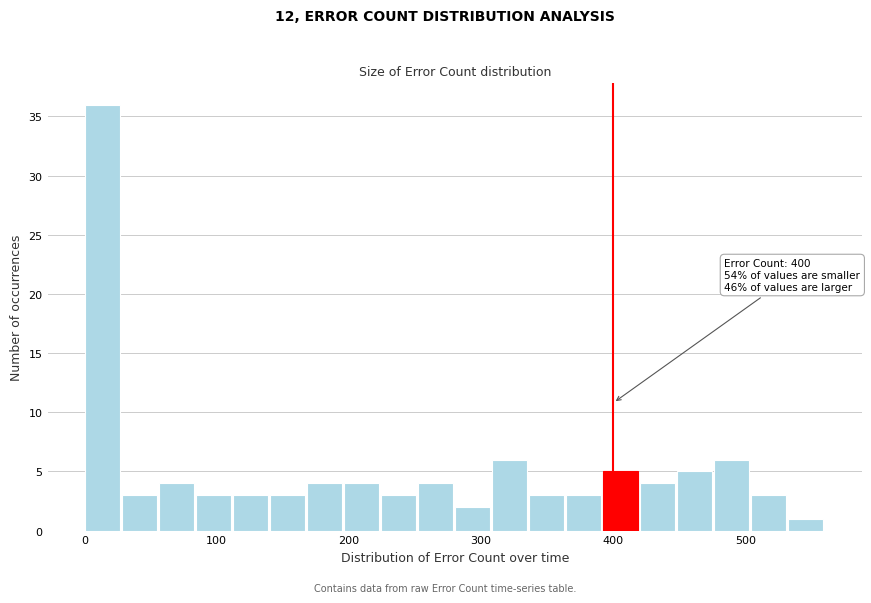

Around what value on the x-axis is the tallest bar? Give the approximate position of its centre, as read against the axis.

10